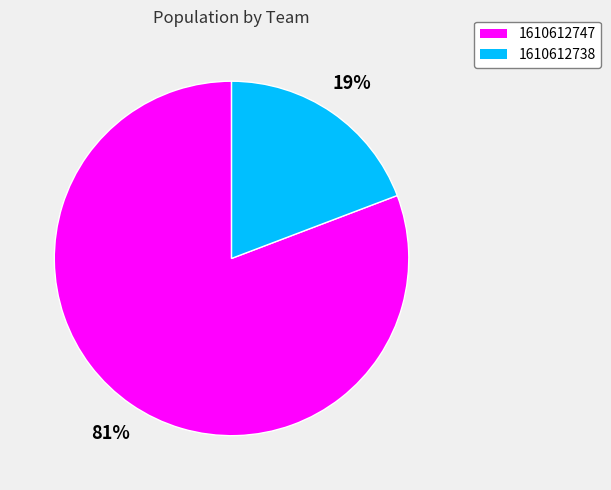

To the nearest percent, what is the difference between the 1610612747 and 1610612738 slice percentages?

62%